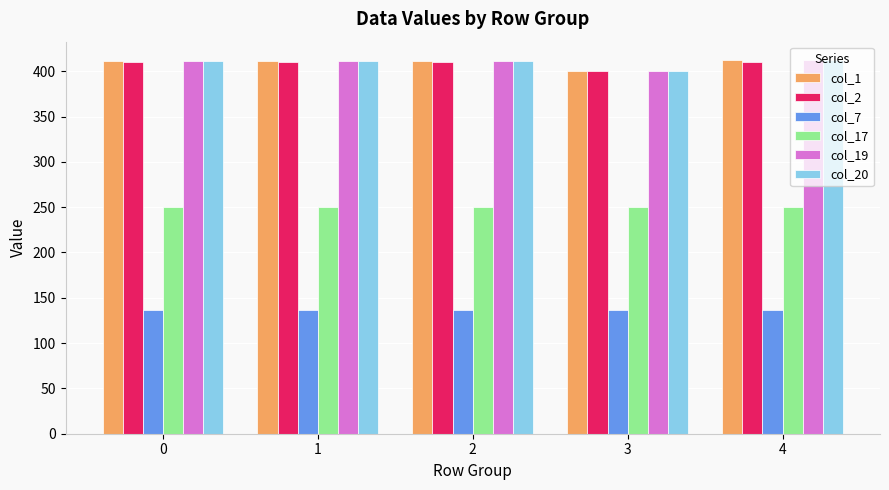

What is the minimum value shown in the chart?

136.4